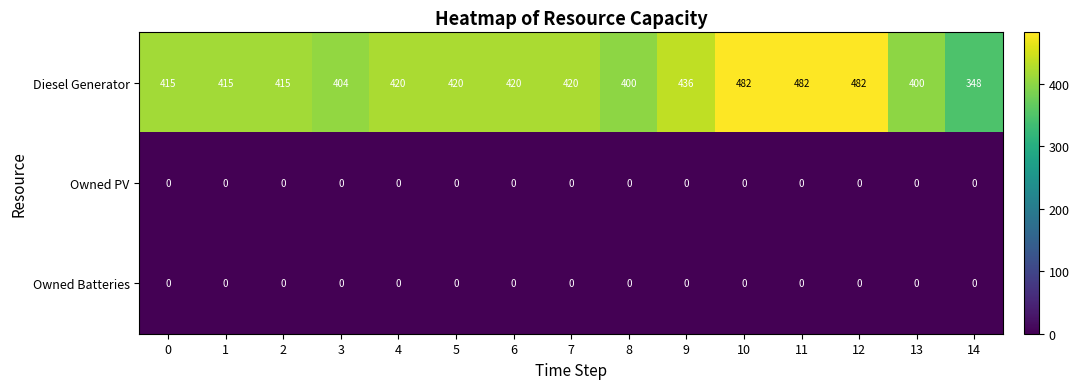

Read the Diesel Generator value at 0.

415